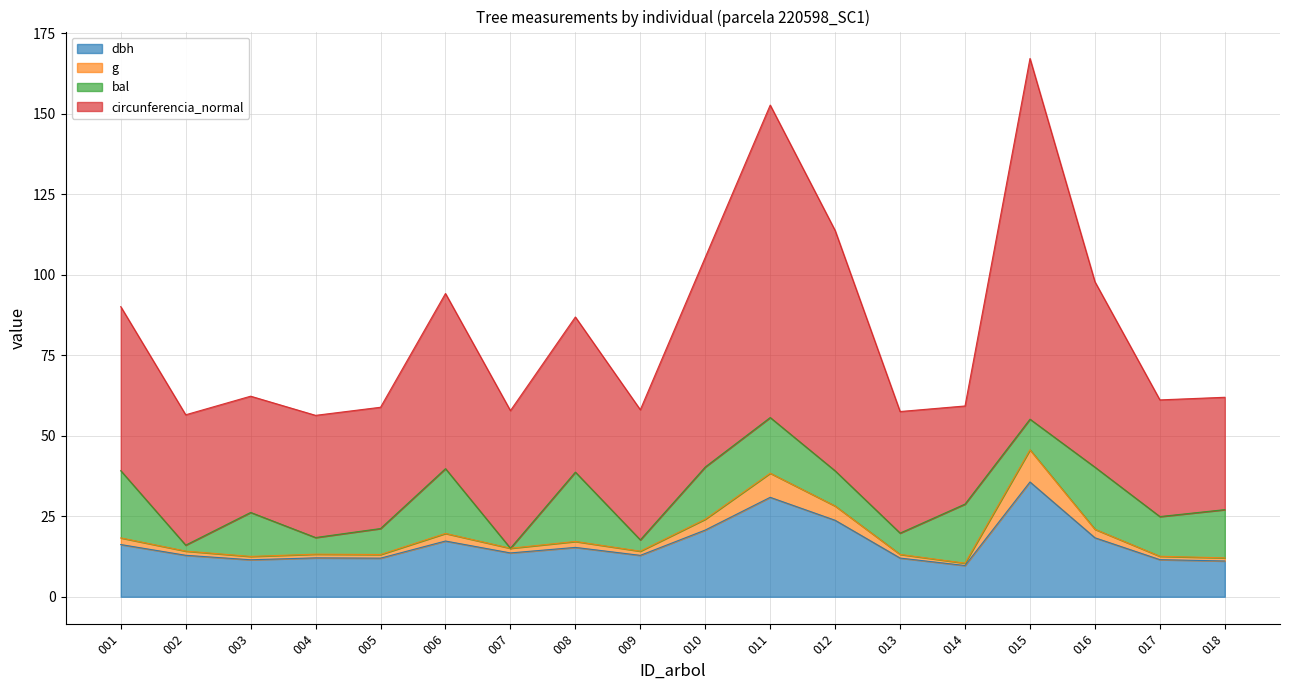

In dbh, how many points are higher than both neighbors (excluding endpoints)?

5